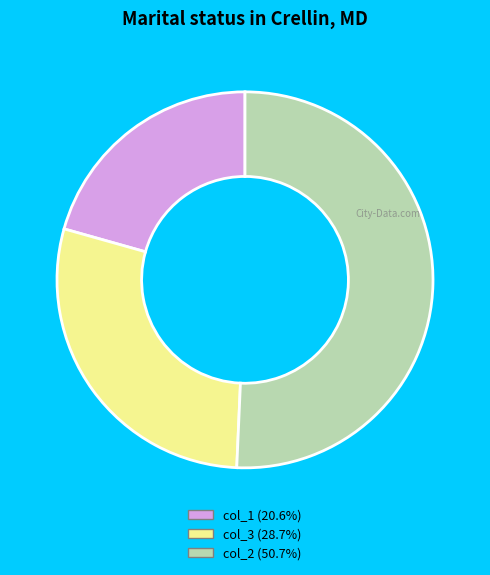

Does any single category account for the majority?

Yes